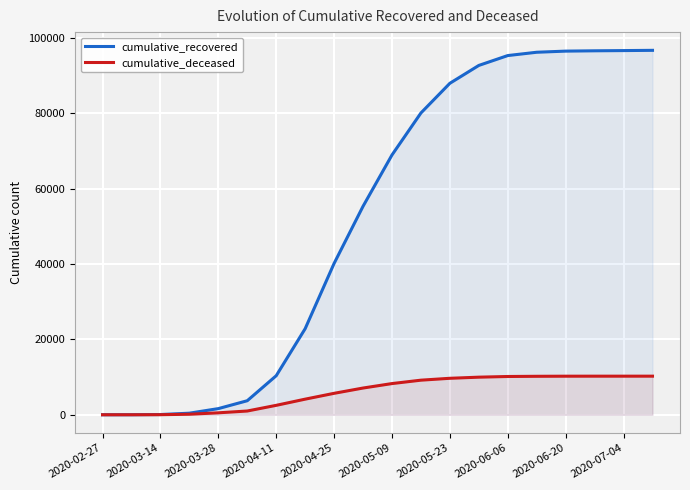

Reading right to left, extract all data points from this chart.

cumulative_recovered: 96703	96637	96579	96495	96195	95317	92699	87961	80086	68941	55323	40164	22837	10361	3728	1634	423	63	10	3
cumulative_deceased: 10244	10242	10242	10236	10210	10157	9978	9680	9180	8279	7095	5692	4143	2503	998	519	141	20	1	0